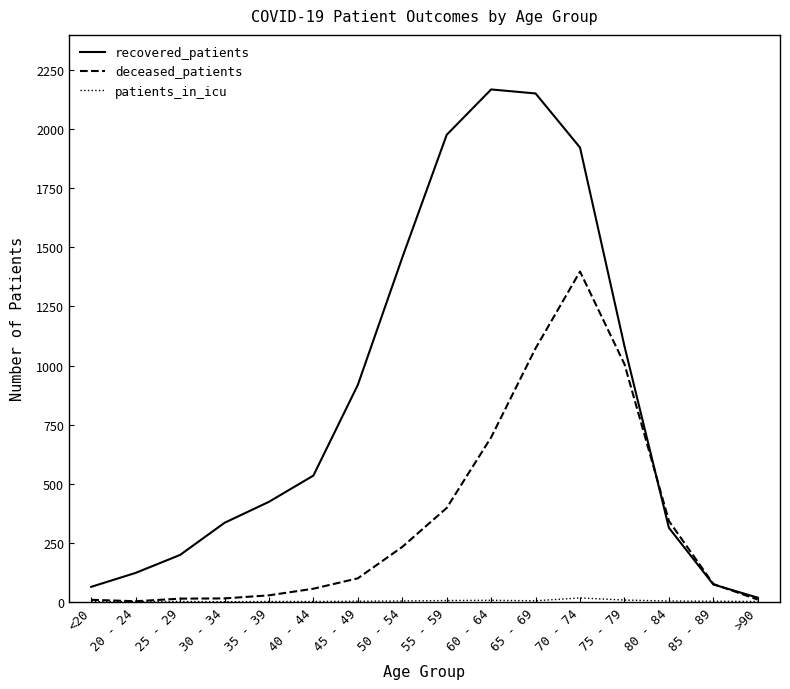

What is the average value of the recovered_patients series?

860